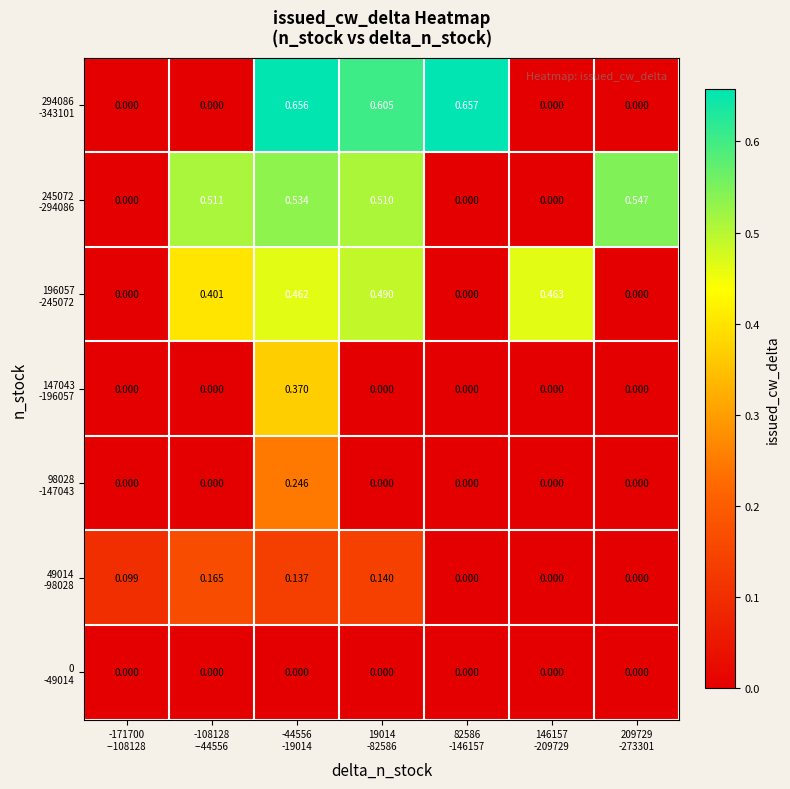

Count the number of categories in the chart.

7